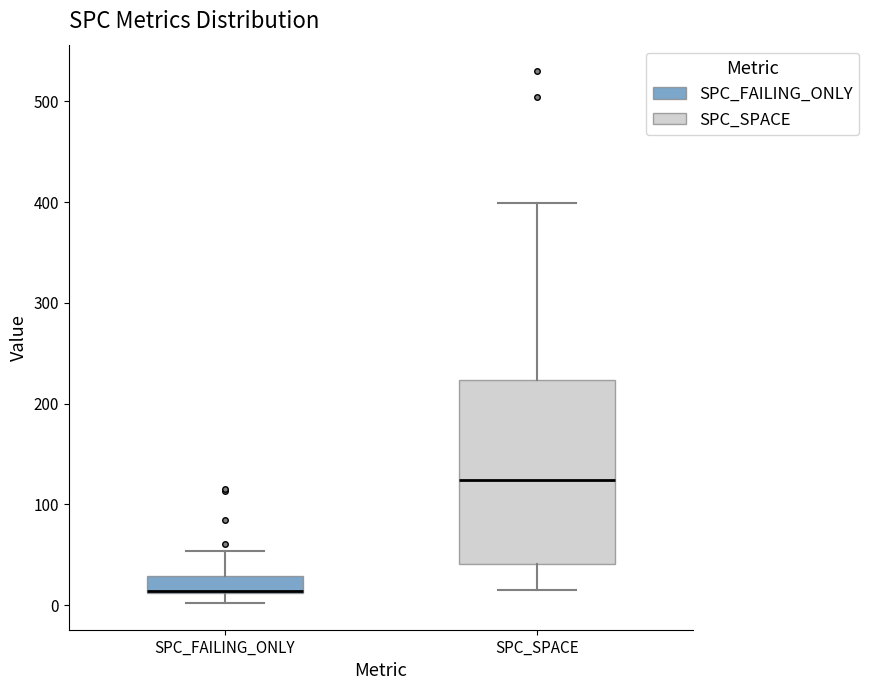

Reading left to right, transcribe this box plot: for each box, give where its median line is, the range the box spans, and where its two whiskers end, as read against the y-axis. The values are not printed on the chart, so give them approximately, as read against the axis.

SPC_FAILING_ONLY: median 10 (drawn on the box's lower edge), box 10 to 30, whiskers 0 to 50
SPC_SPACE: median 120, box 40 to 220, whiskers 20 to 400